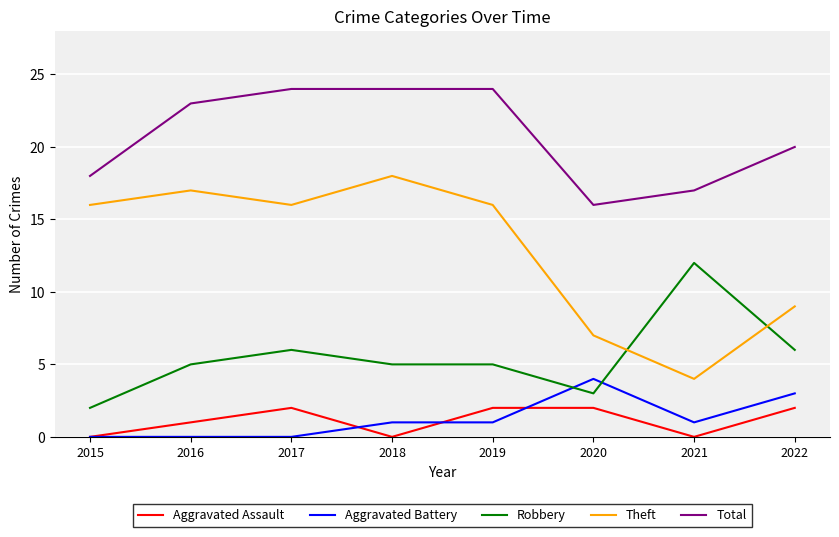

At 2020, list the series in order from largest to smallest.

Total, Theft, Aggravated Battery, Robbery, Aggravated Assault